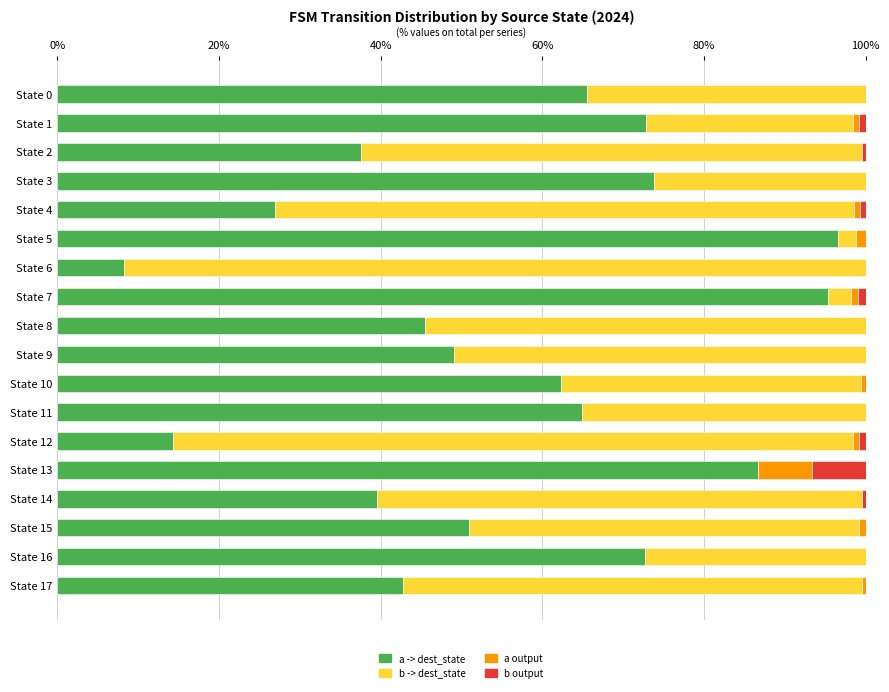

What is the maximum value for a -> dest_state?

96.6